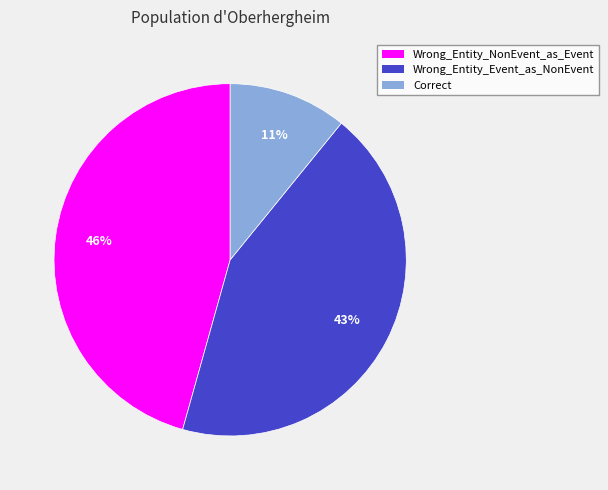

Is the sum of Correct and Wrong_Entity_Event_as_NonEvent greater than half?

Yes